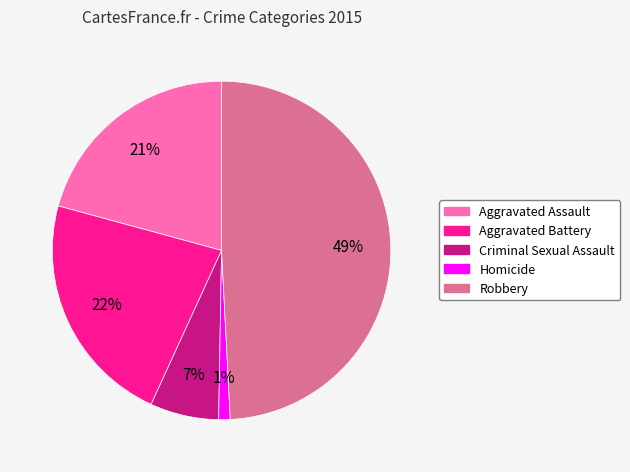

Is there any slice that represents more than half of the pie?

No